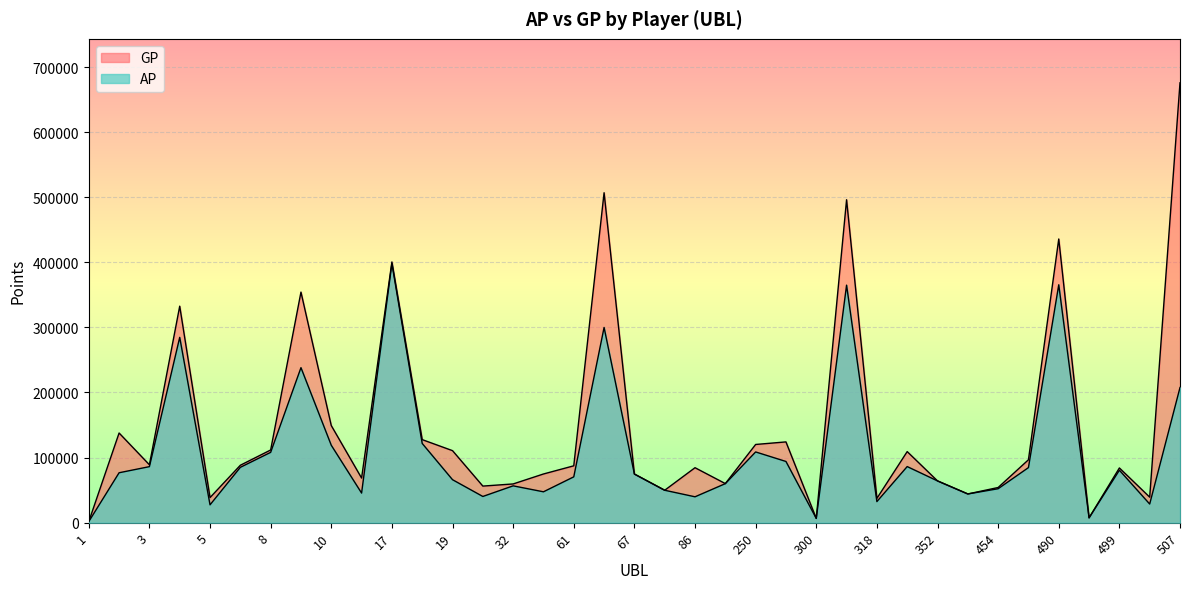

Between 3 and 499, which series saw the biggest shift?

AP